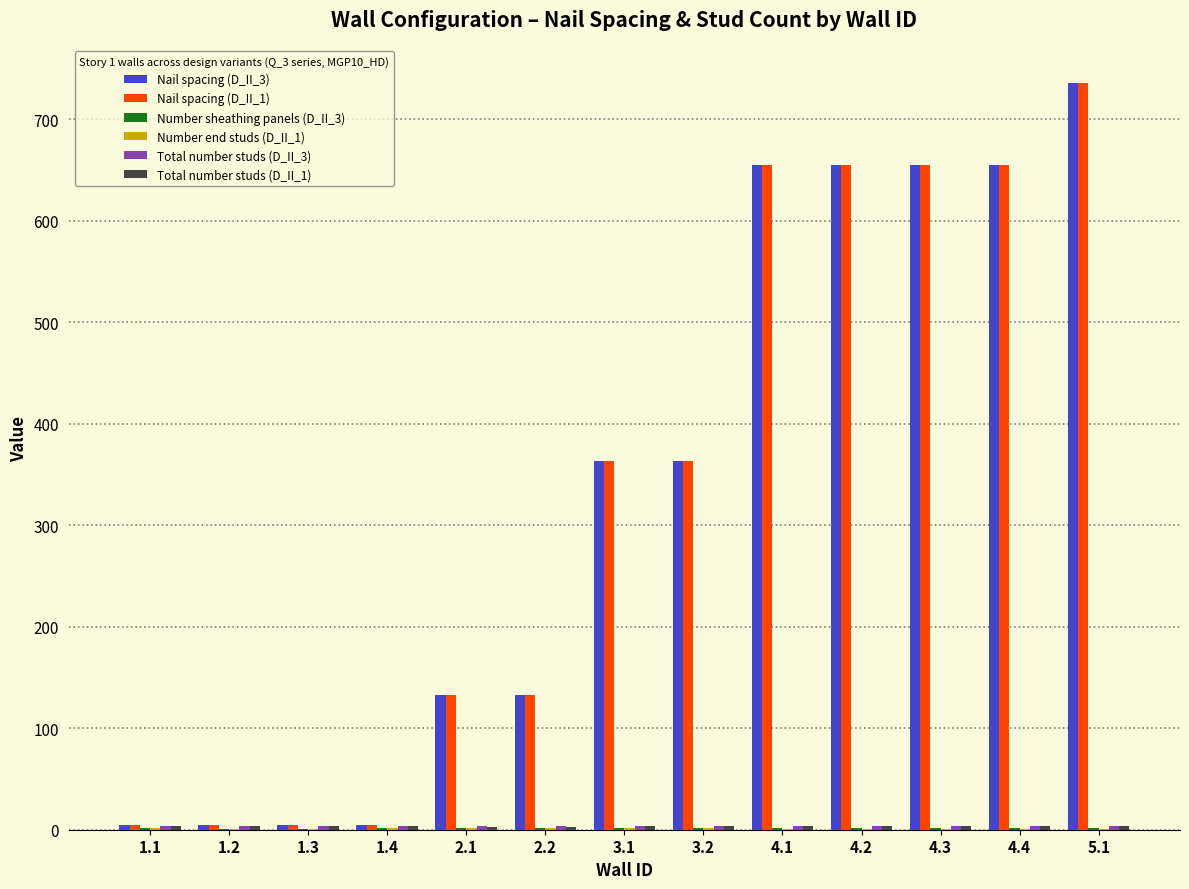

The value of Nail spacing (D_II_3) at 3.2 is 363. True or false?

True